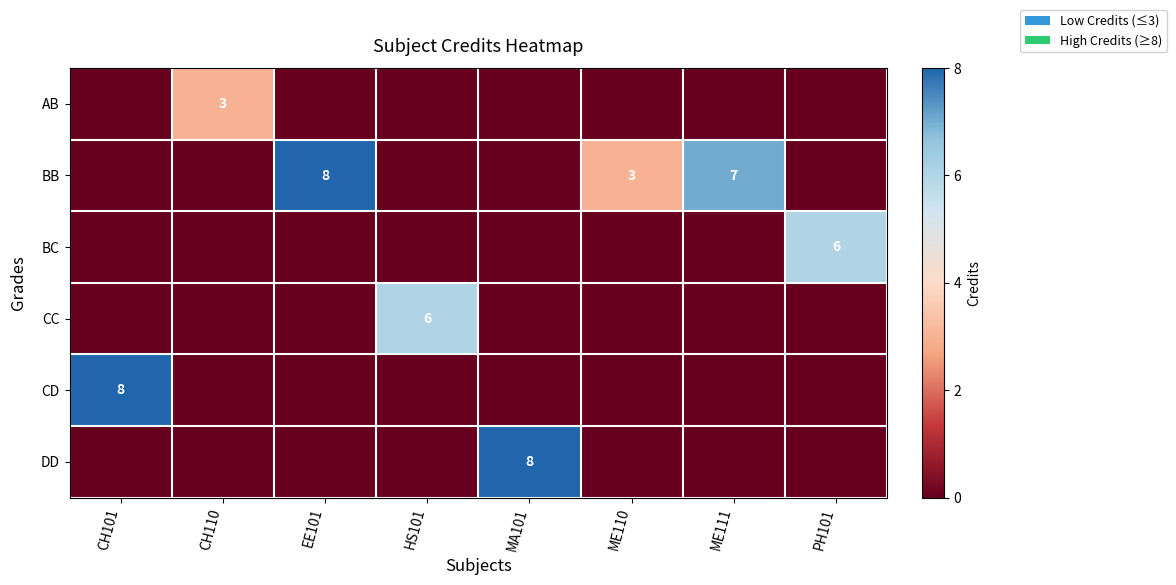

Is the value of CD at PH101 greater than the value of BB at CH110?

No